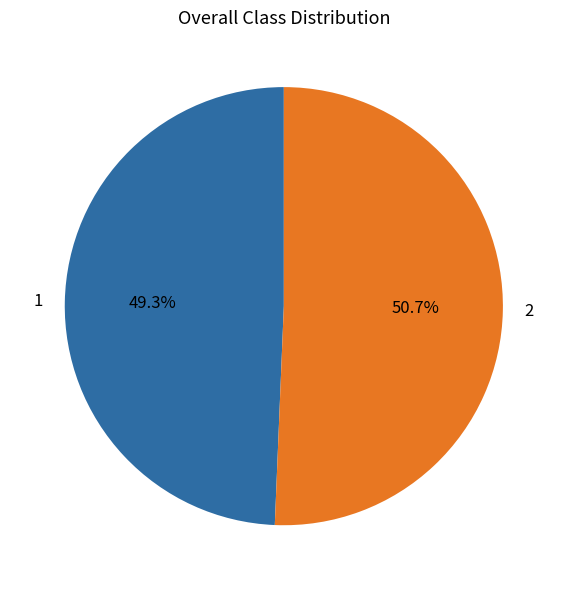

Does 1 account for over 50% of the chart?

No